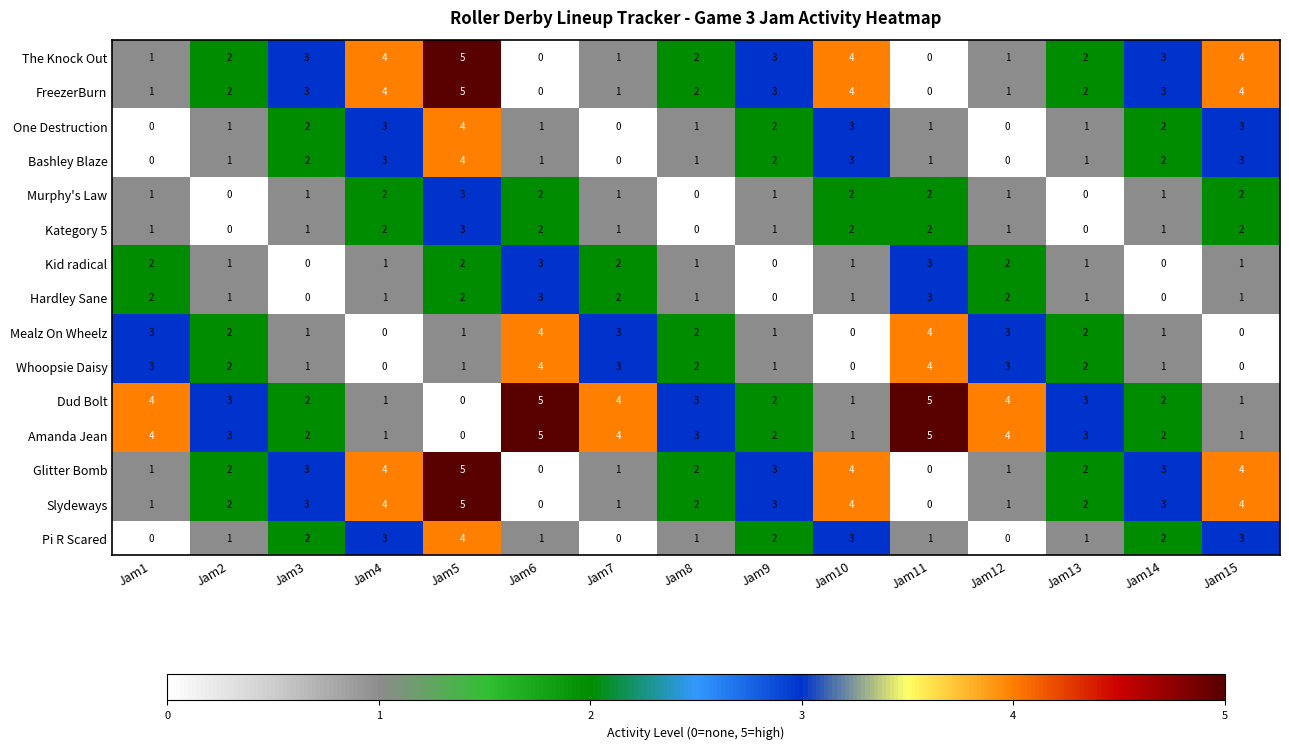

What is the difference between the maximum and second lowest values in the Dud Bolt series?

4